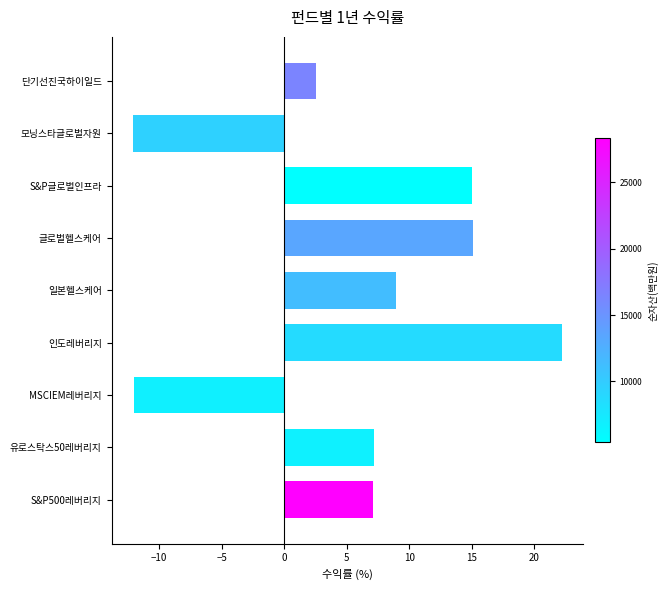

The chart shows a value of 25.6 at S&P글로벌인프라. True or false?

False